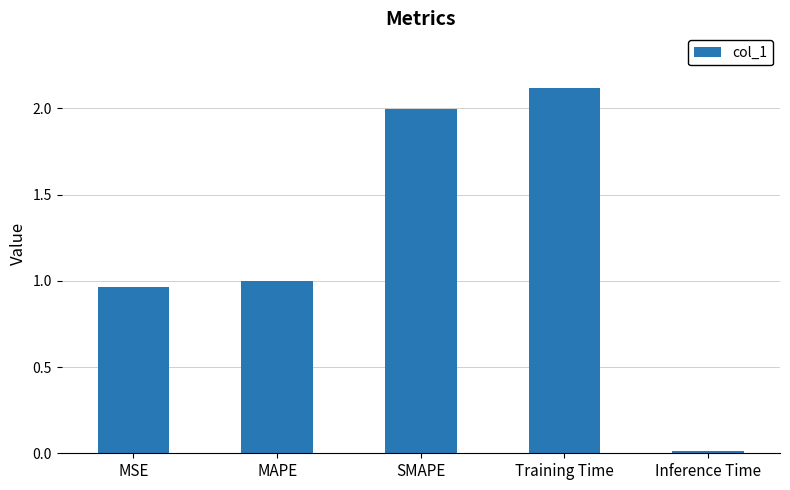

What position from the left is SMAPE?

3